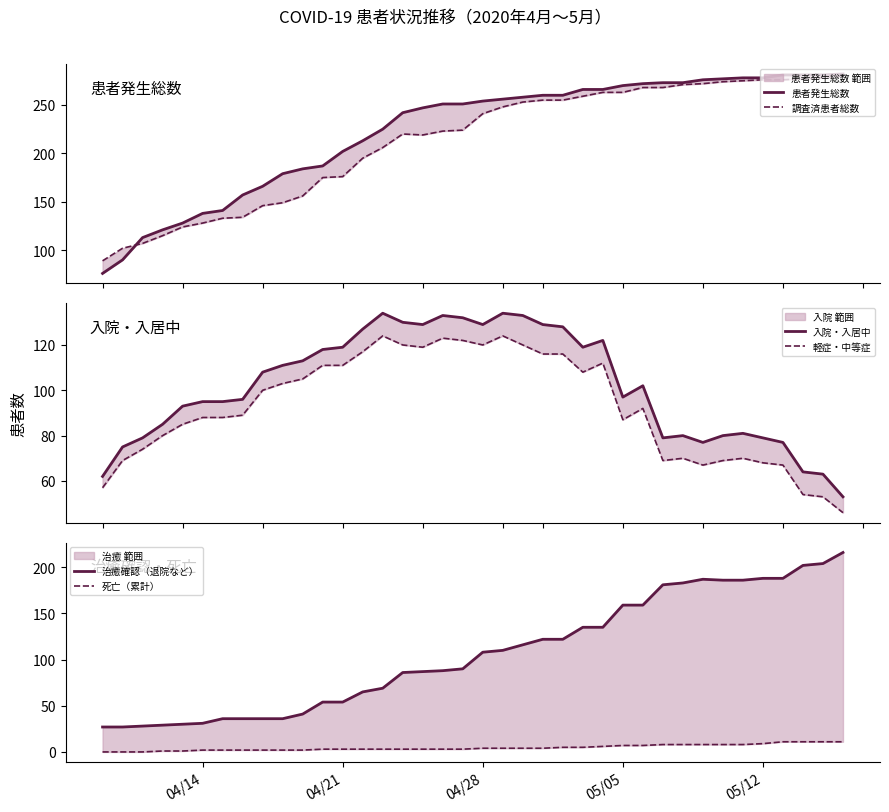

Reading left to right, what are all the values shown in this chart?

患者発生総数: 76	90	113	121	128	138	141	157	166	179	184	187	202	213	225	242	247	251	251	254	256	258	260	260	266	266	270	272	273	273	276	277	278	278	281	281	281	282
調査済患者総数: 89	102	107	115	124	128	133	134	146	149	156	175	176	195	206	220	219	223	224	241	248	253	255	255	259	263	263	268	268	271	272	274	275	276	276	277	278	280
入院・入居中: 62	75	79	85	93	95	95	96	108	111	113	118	119	127	134	130	129	133	132	129	134	133	129	128	119	122	97	102	79	80	77	80	81	79	77	64	63	53
軽症・中等症: 57	69	74	80	85	88	88	89	100	103	105	111	111	117	124	120	119	123	122	120	124	120	116	116	108	112	87	92	69	70	67	69	70	68	67	54	53	46
治癒確認（退院など）: 27	27	28	29	30	31	36	36	36	36	41	54	54	65	69	86	87	88	90	108	110	116	122	122	135	135	159	159	181	183	187	186	186	188	188	202	204	216
死亡（累計）: 0	0	0	1	1	2	2	2	2	2	2	3	3	3	3	3	3	3	3	4	4	4	4	5	5	6	7	7	8	8	8	8	8	9	11	11	11	11